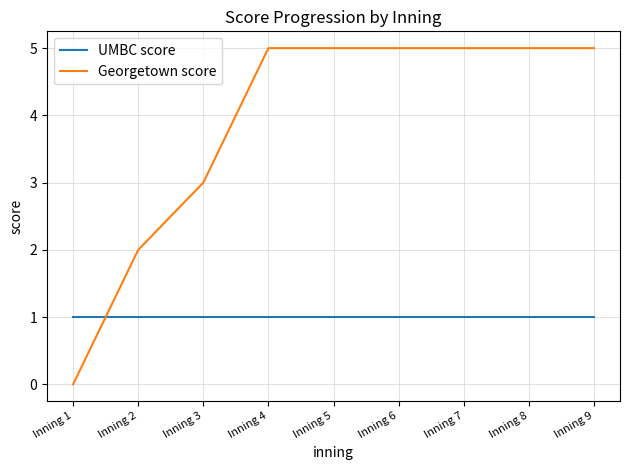

True or false: UMBC score and Georgetown score cross at least once.

True